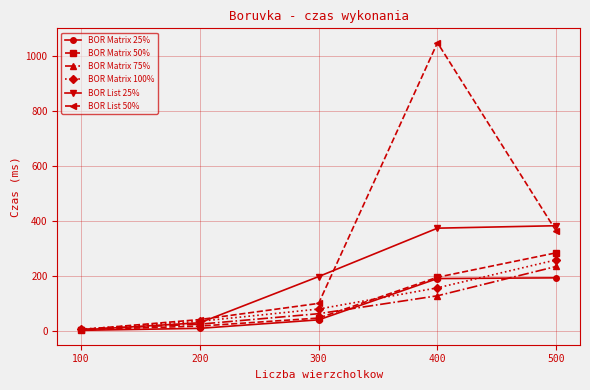

True or false: BOR Matrix 50% has more than 0 interior local peaks.

False